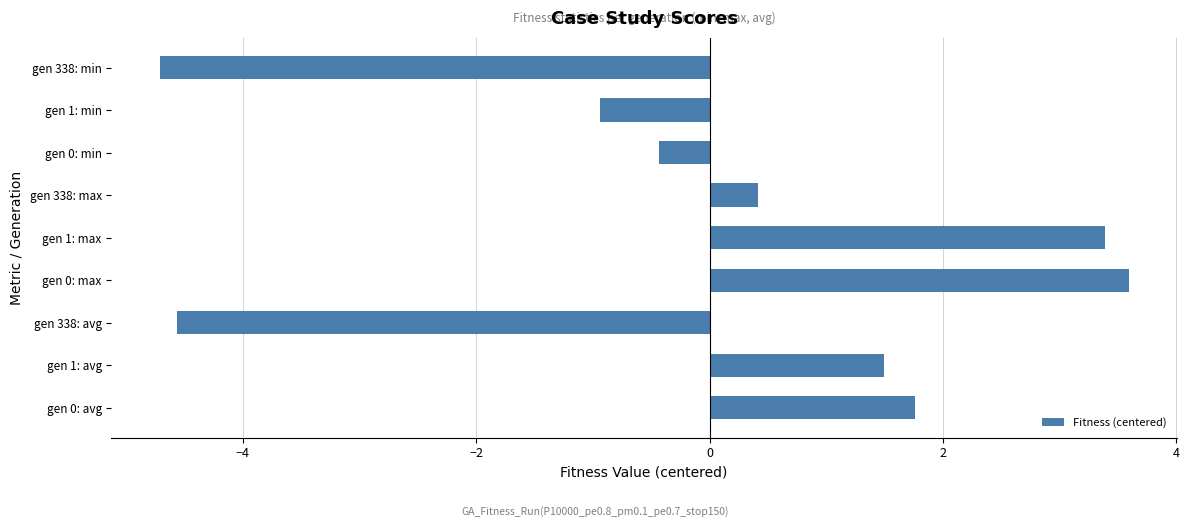

How many negative values are there?

4